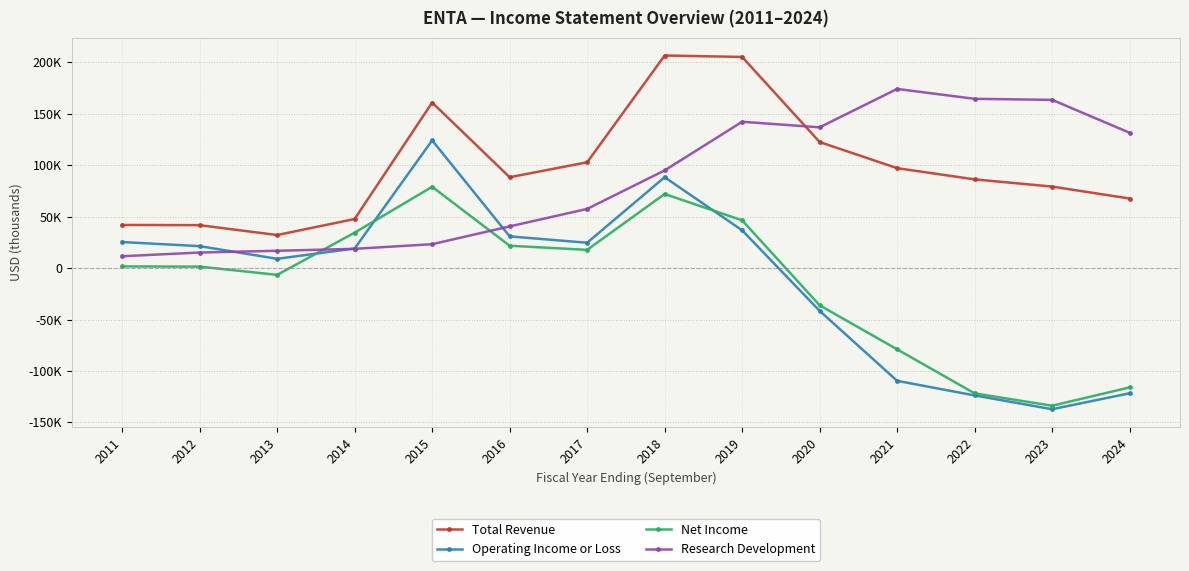

Which label corresponds to the smallest value in the chart?

2023